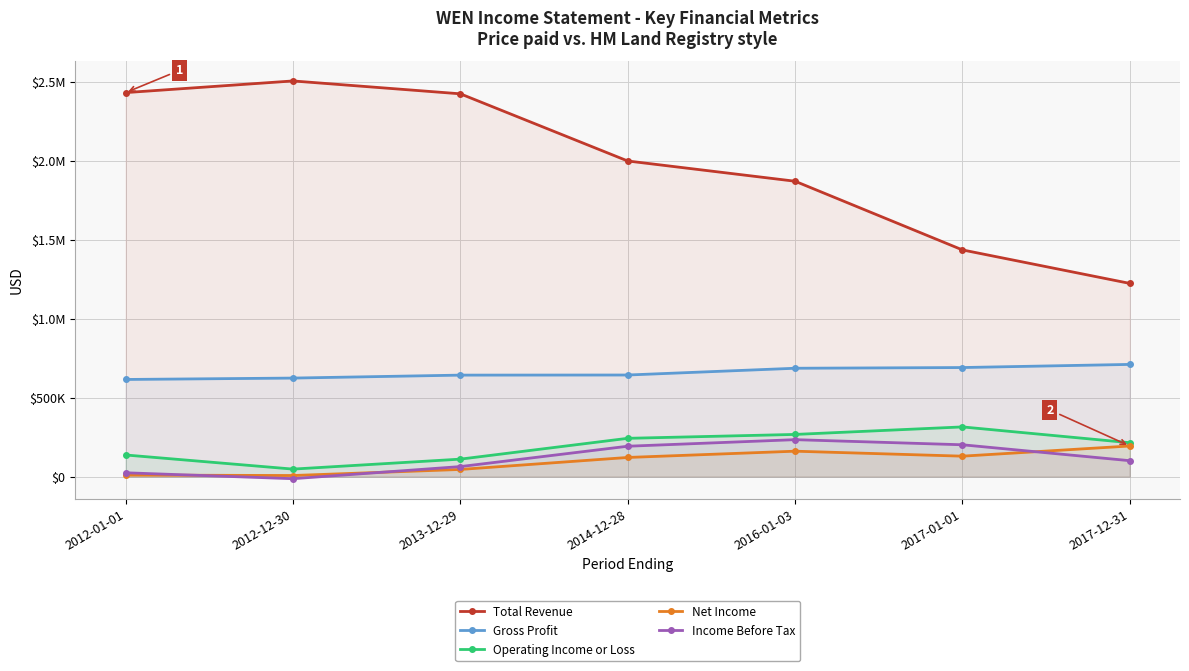

True or false: Income Before Tax and Operating Income or Loss cross at least once.

False